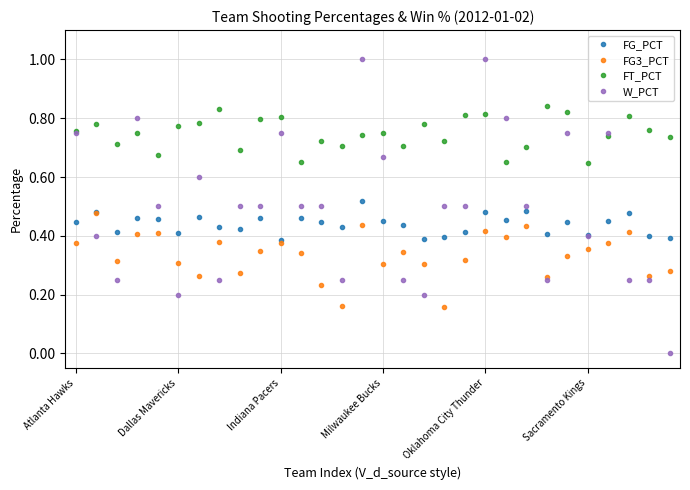

What is the value of the W_PCT point at the 21st from the left?

1.0